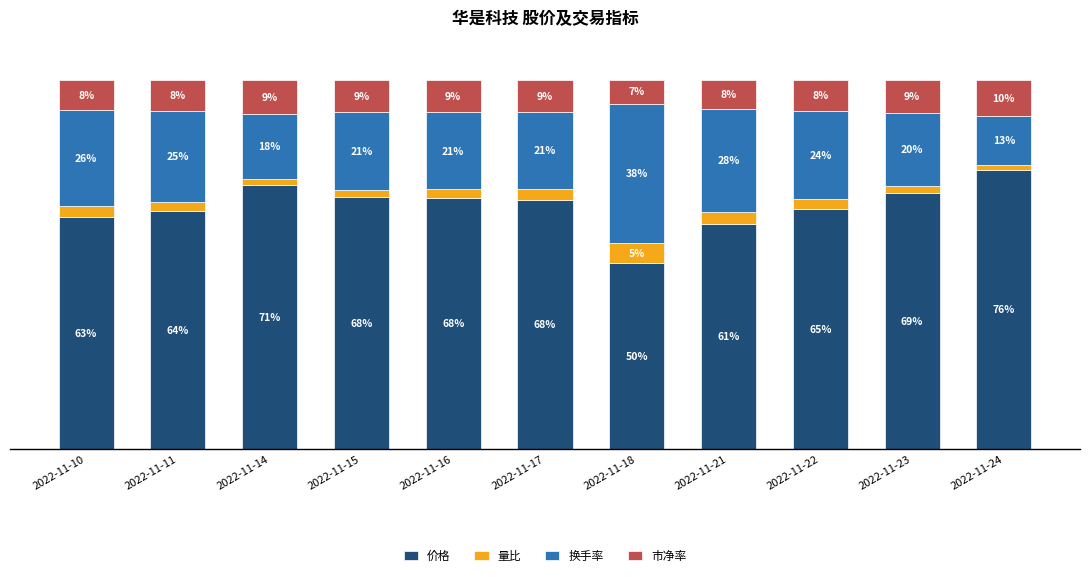

What are all the series names shown in the legend?

价格, 量比, 换手率, 市净率